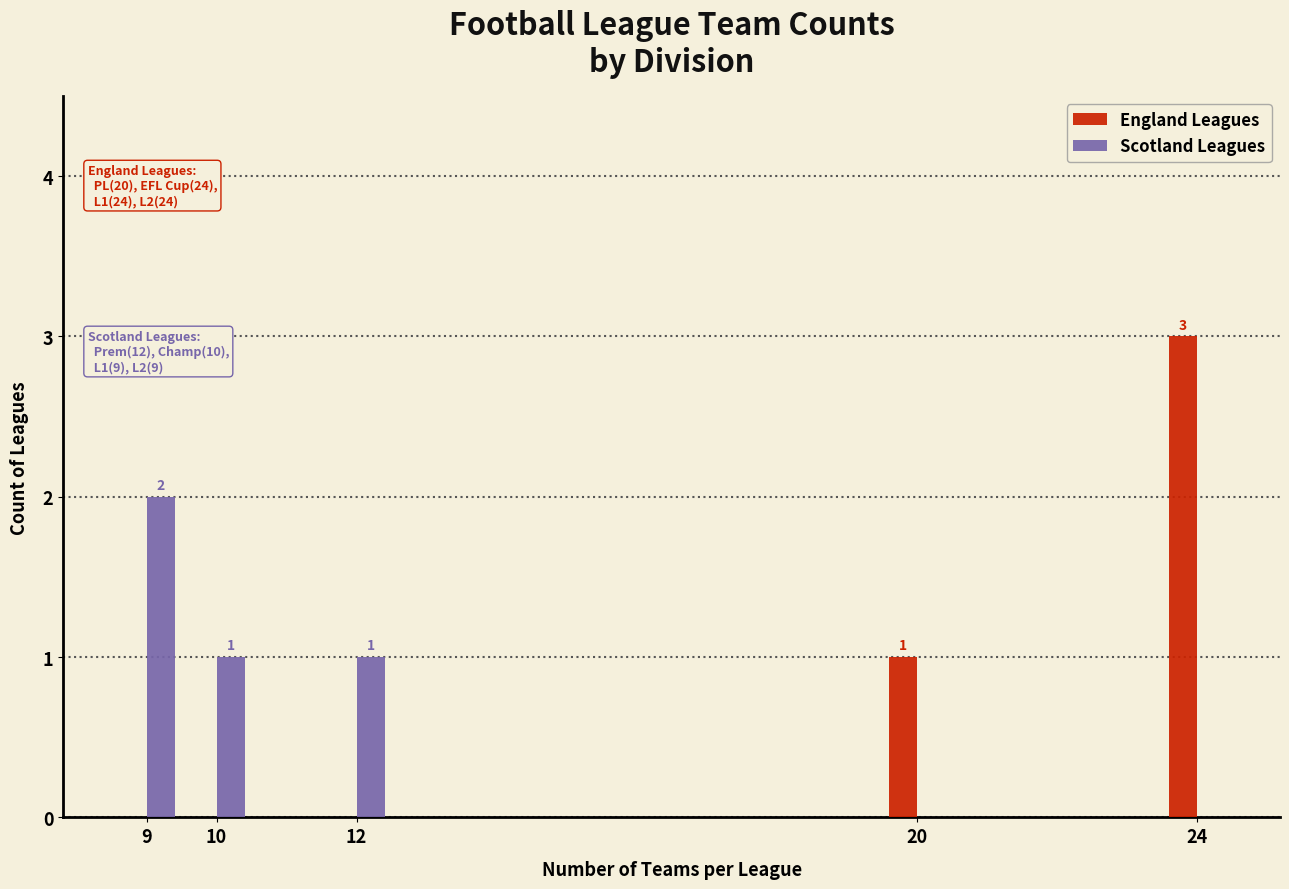

Reading left to right, extract all data points from this chart.

England Leagues: 9=0	10=0	12=0	20=1	24=3
Scotland Leagues: 9=2	10=1	12=1	20=0	24=0